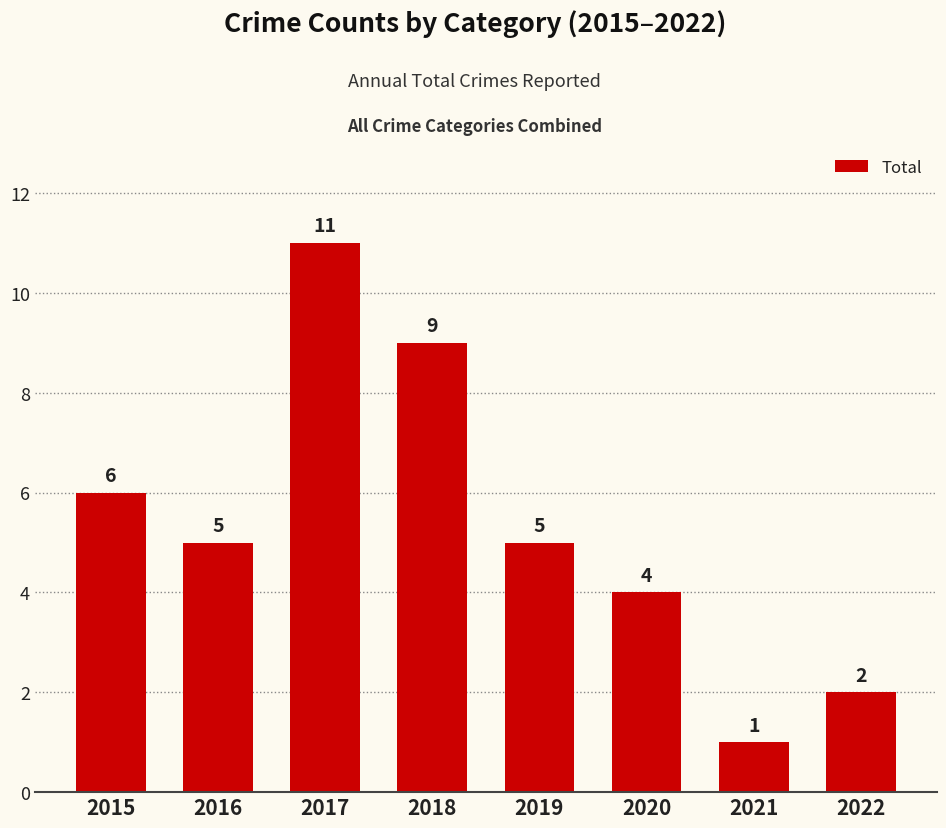

The value at 2022 is 2. True or false?

True